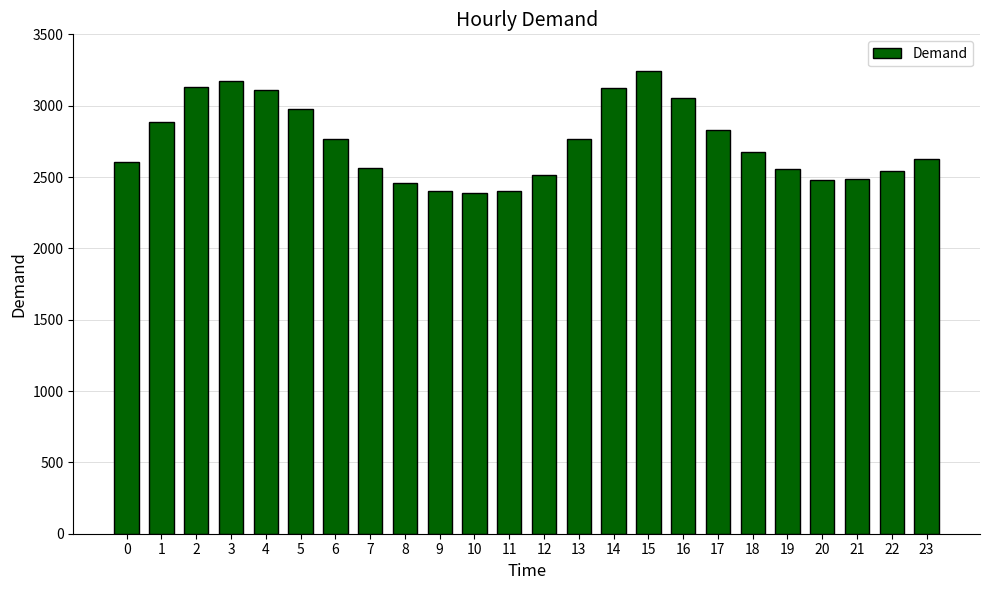

Is it true that the value at 14 is 4357?

False